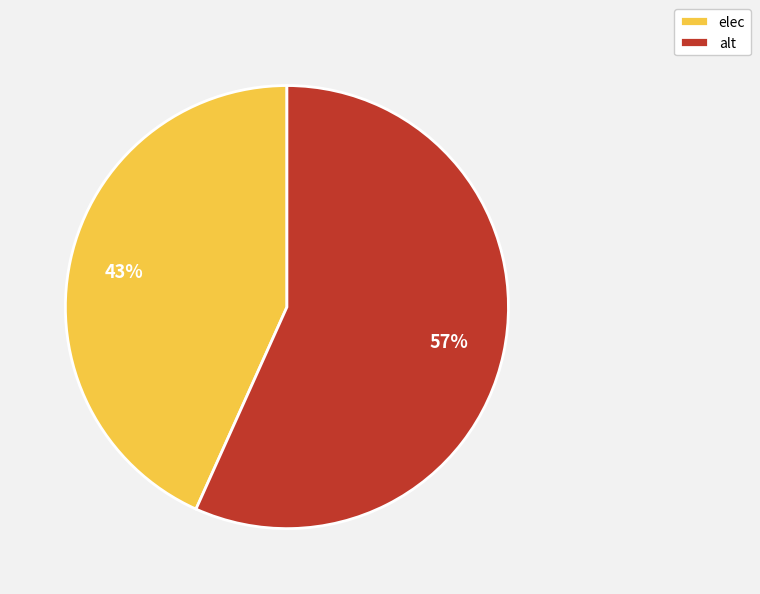

To the nearest percent, what portion does alt represent?

57%